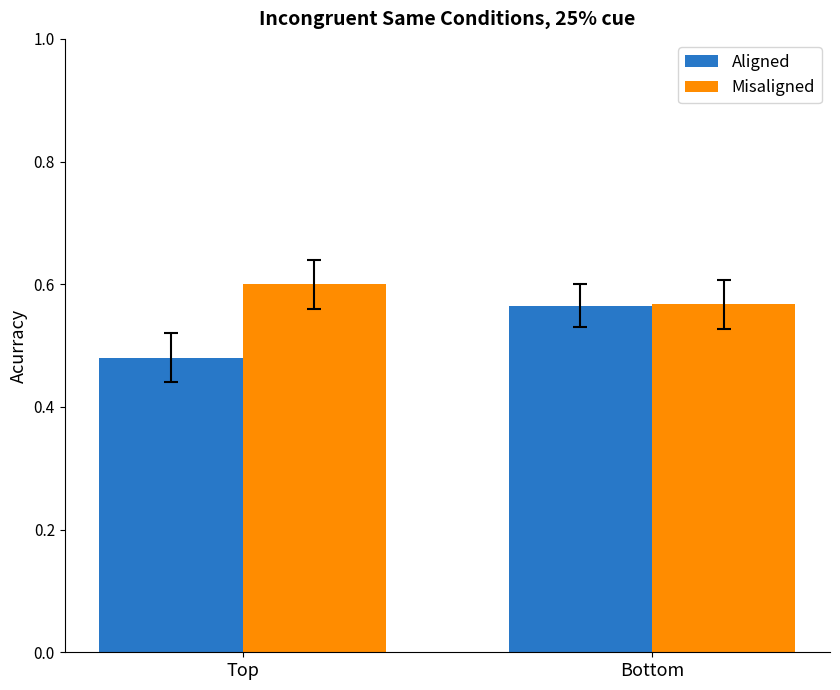

What is the sum of all Aligned values?

1.0